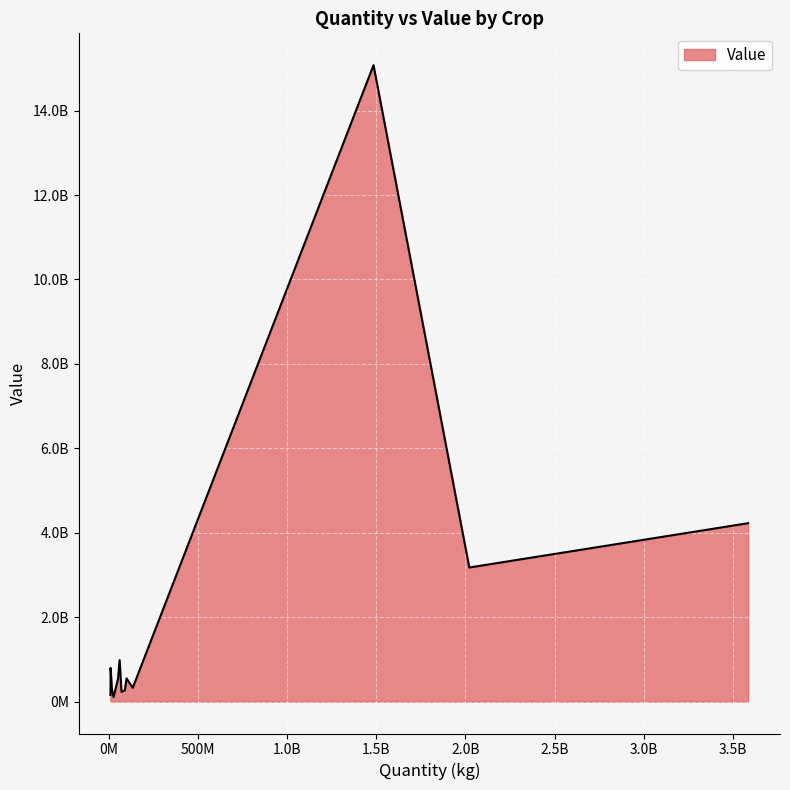

Does the chart have visible grid lines?

Yes